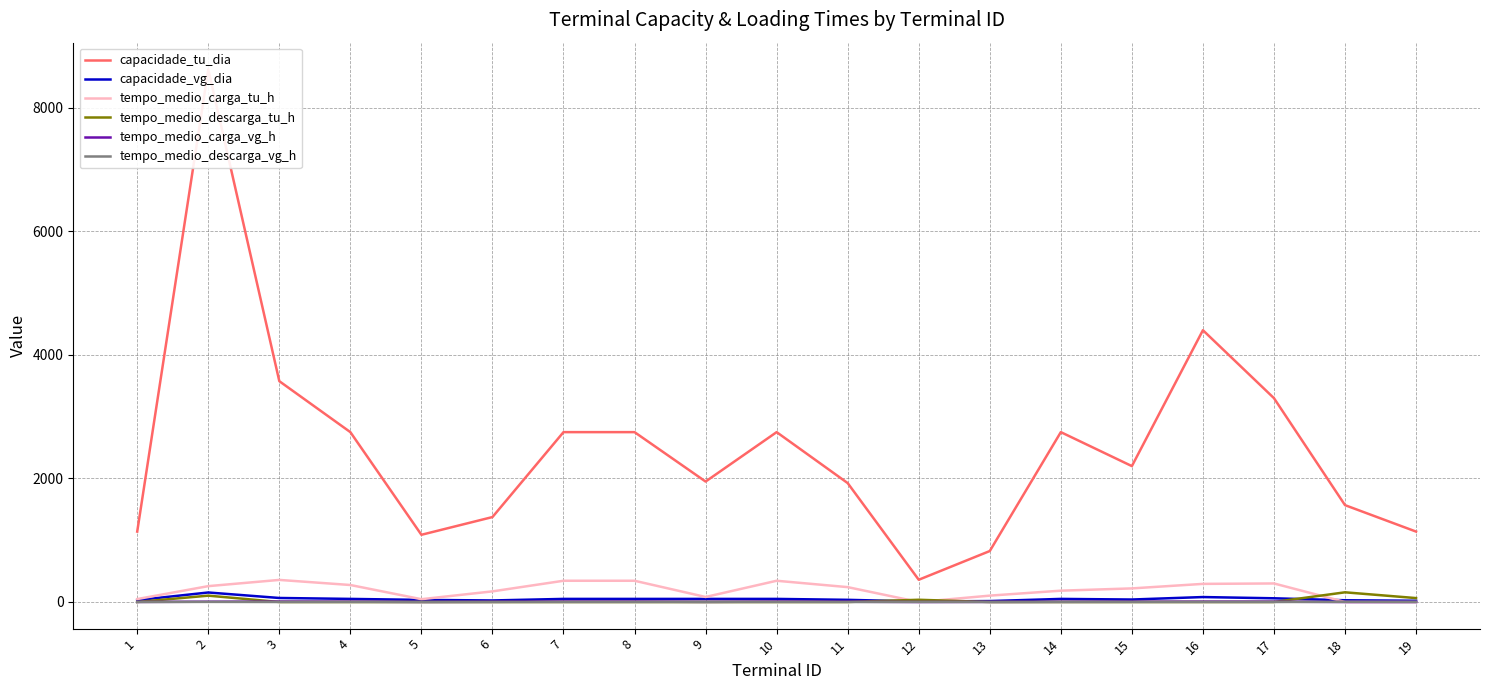

True or false: tempo_medio_descarga_vg_h and capacidade_vg_dia intersect in this chart.

False